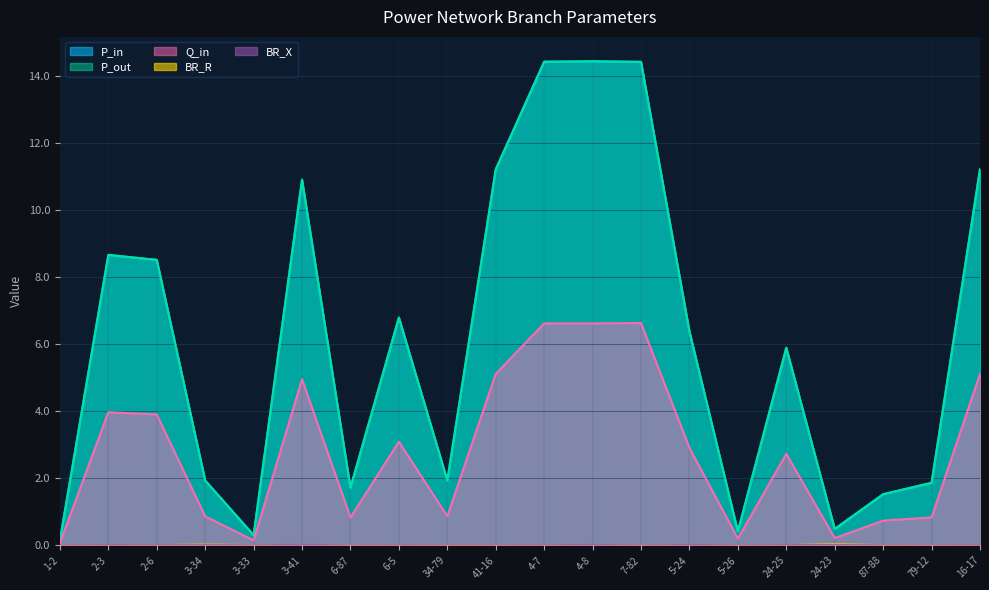

List the labels in order of P_out value, largest first.

4-8, 4-7, 7-82, 16-17, 41-16, 3-41, 2-3, 2-6, 6-5, 5-24, 24-25, 3-34, 34-79, 79-12, 6-87, 87-88, 24-23, 5-26, 3-33, 1-2